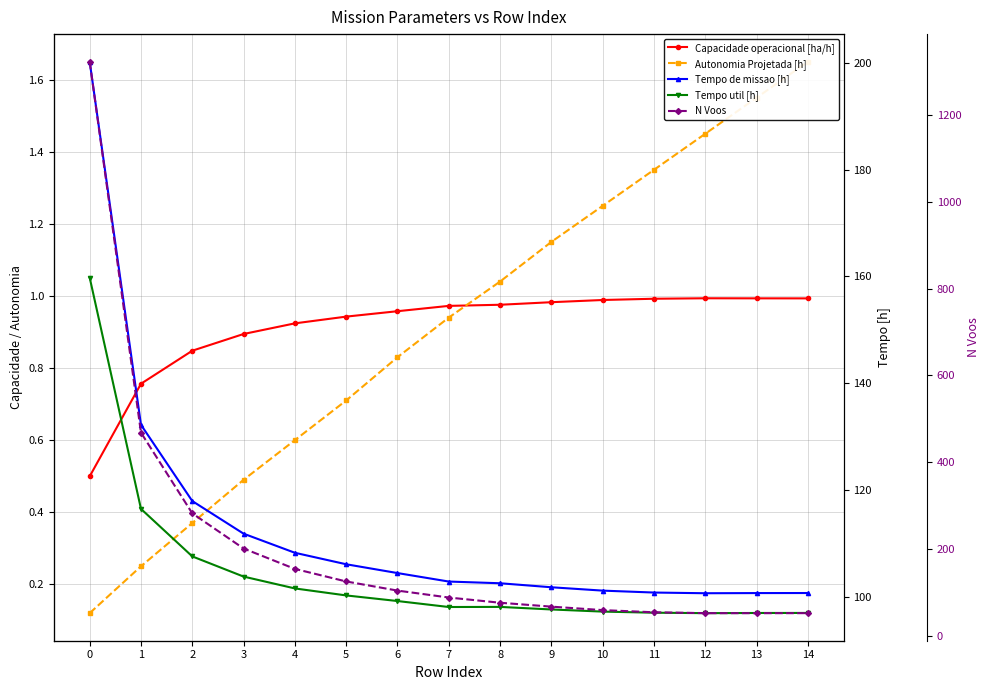

How many distinct data groups are displayed?

5